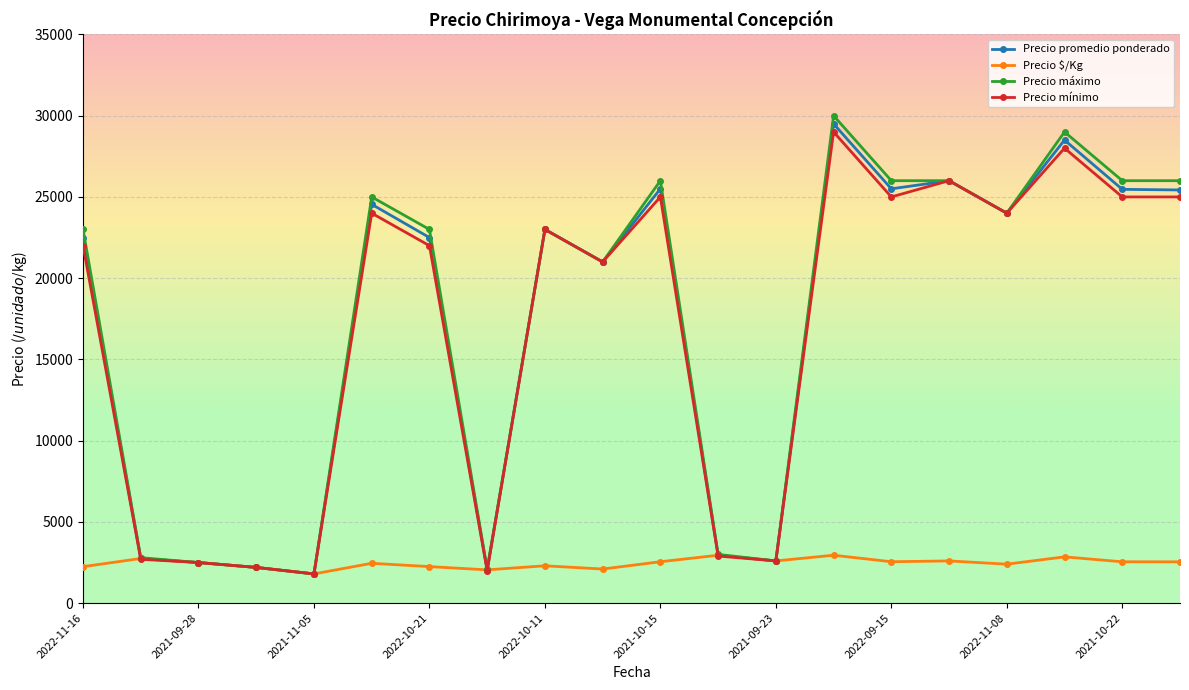

How many lines are shown in the chart?

4